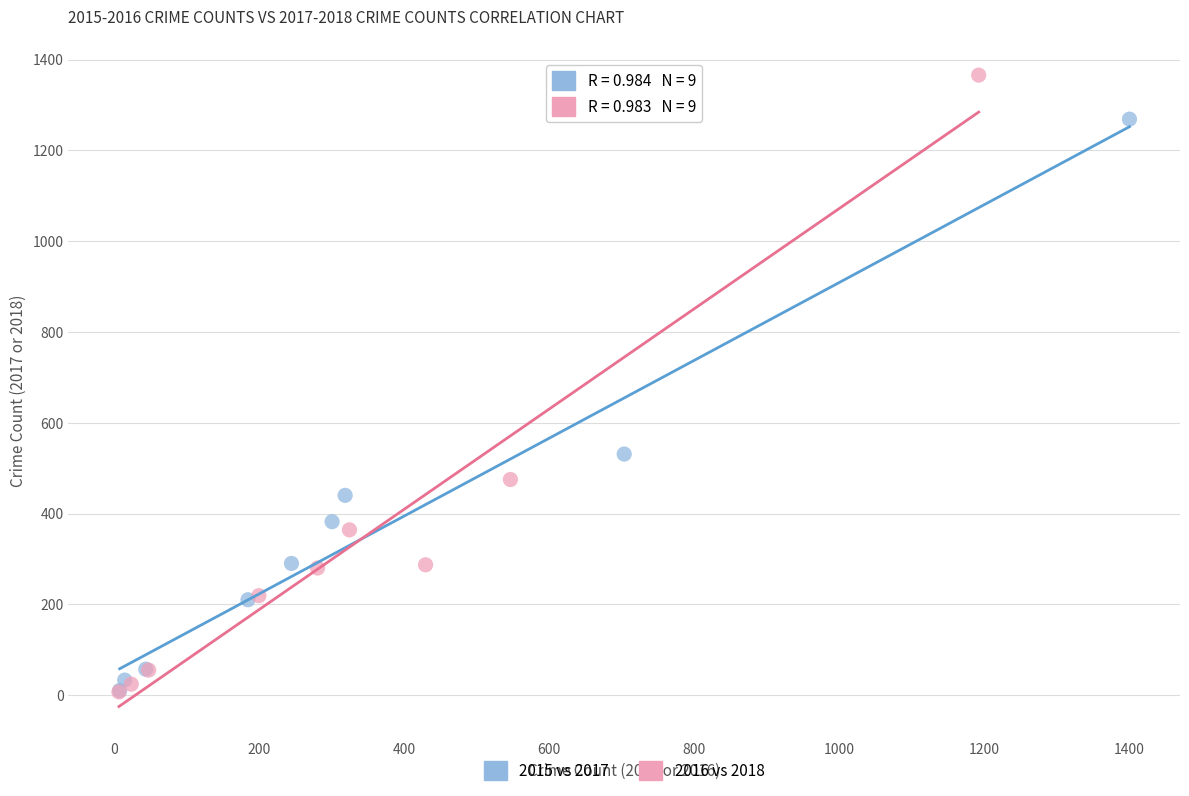

Which series has the widest spread of Y values?

2016 vs 2018